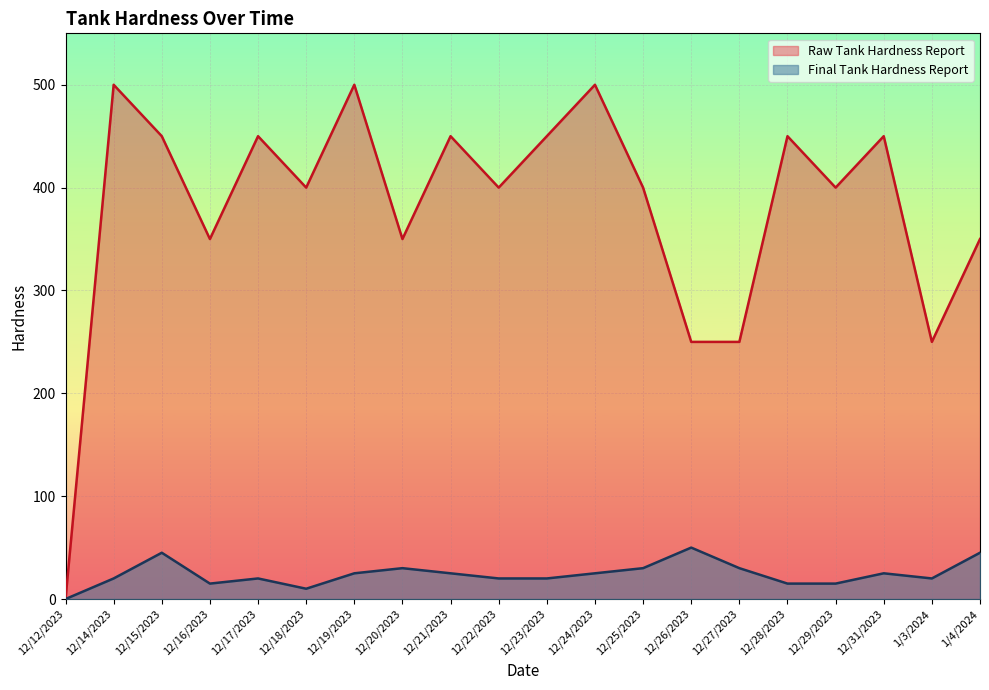

Where is Raw Tank Hardness Report nearest to the value 250?

12/26/2023